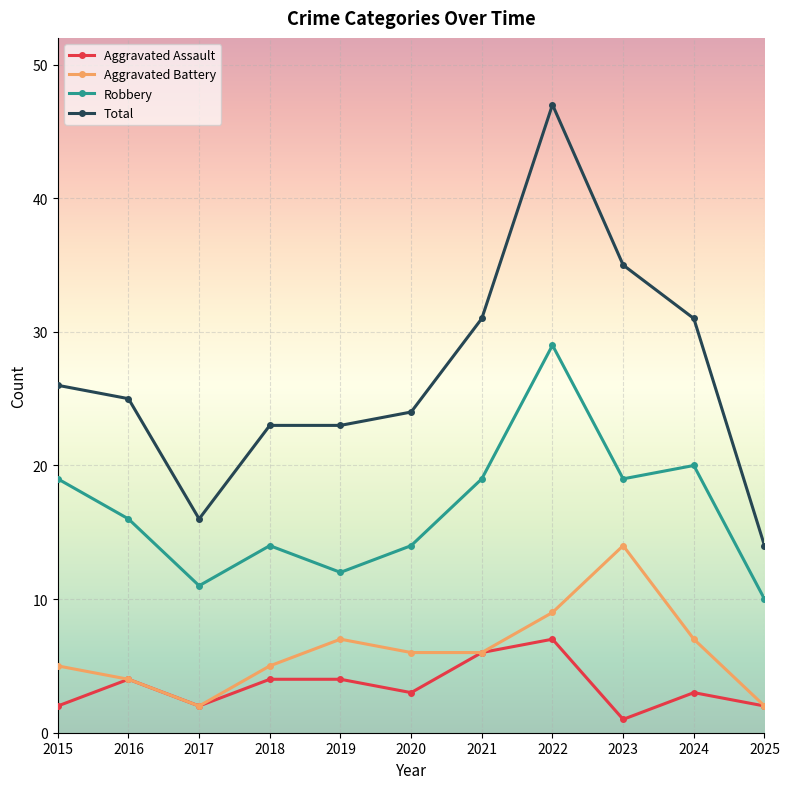

What is the value of the Aggravated Battery point at the 3rd from the left?

2